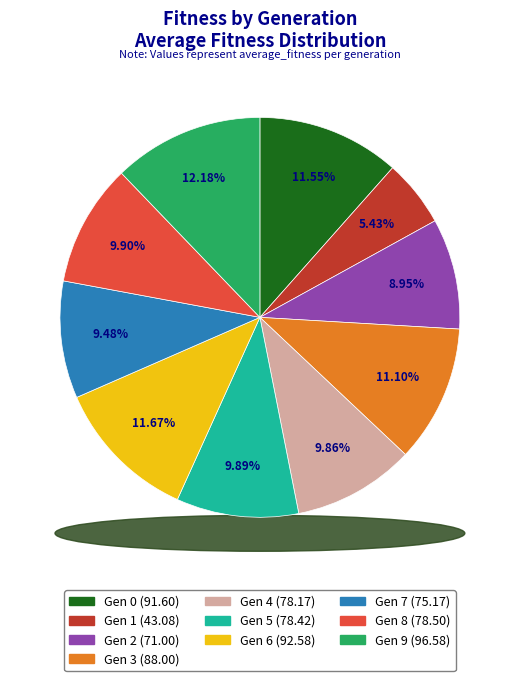

True or false: 7 accounts for 2% of the total.

False